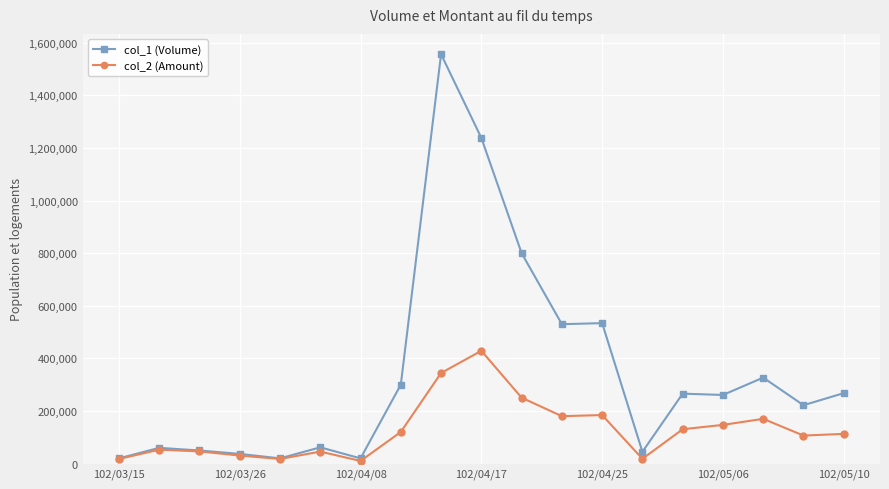

How many series are shown in this chart?

2